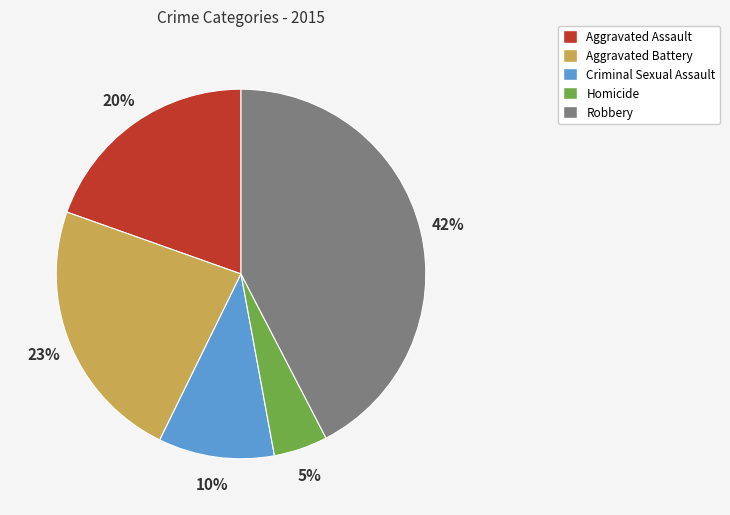

To the nearest percent, what is the combined percentage of Criminal Sexual Assault and Aggravated Battery?

33%